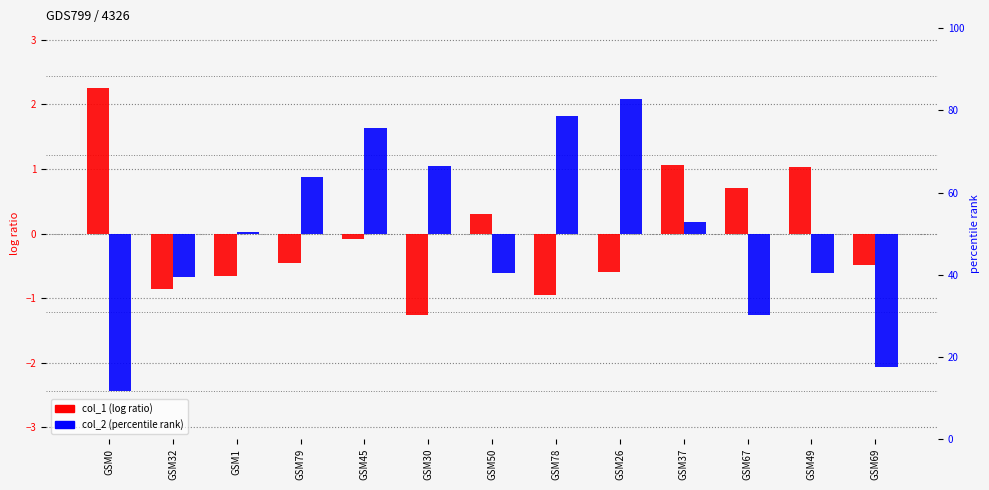

How many bars are there in total?

26